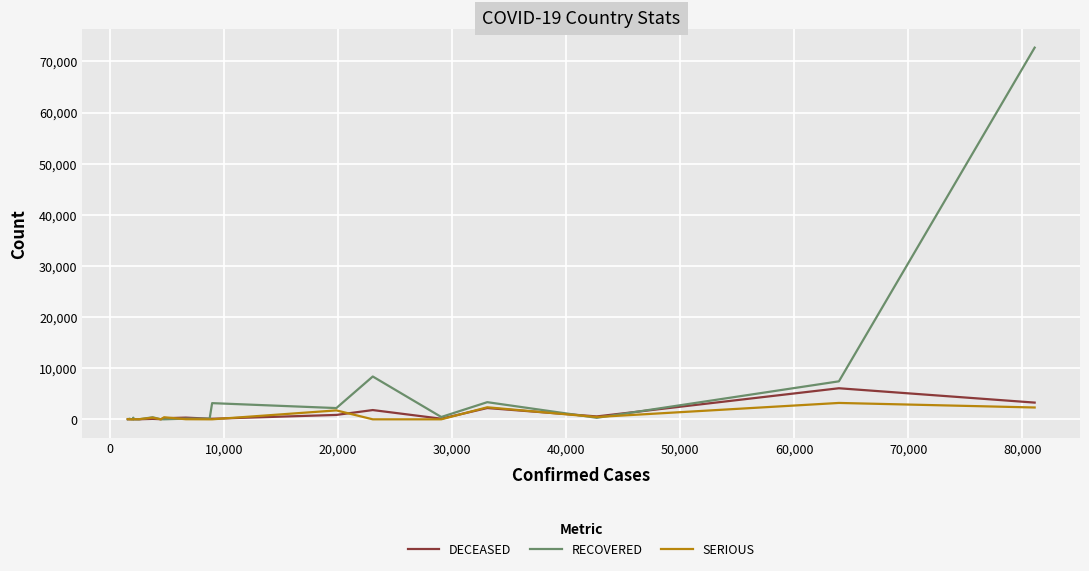

What is the maximum value for SERIOUS?

3204